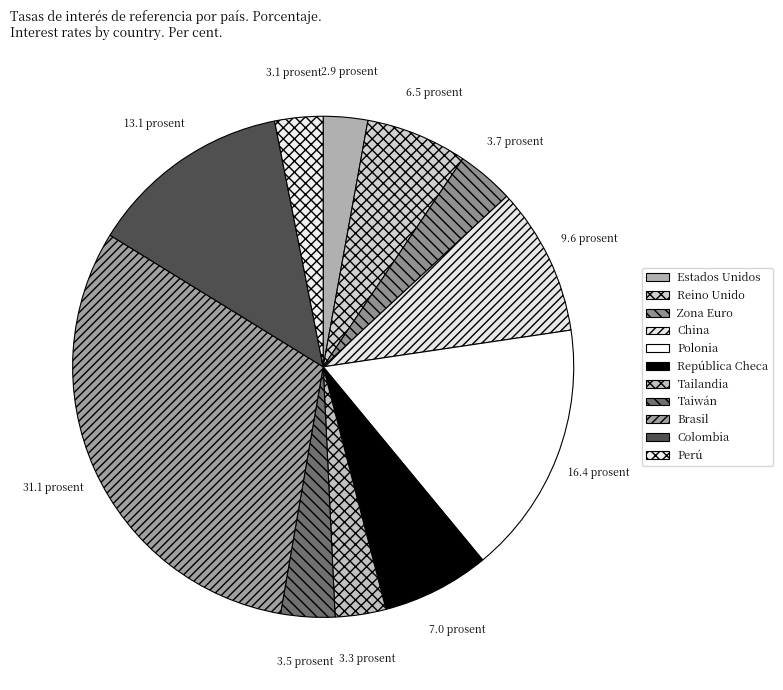

How many segments does this pie chart have?

11